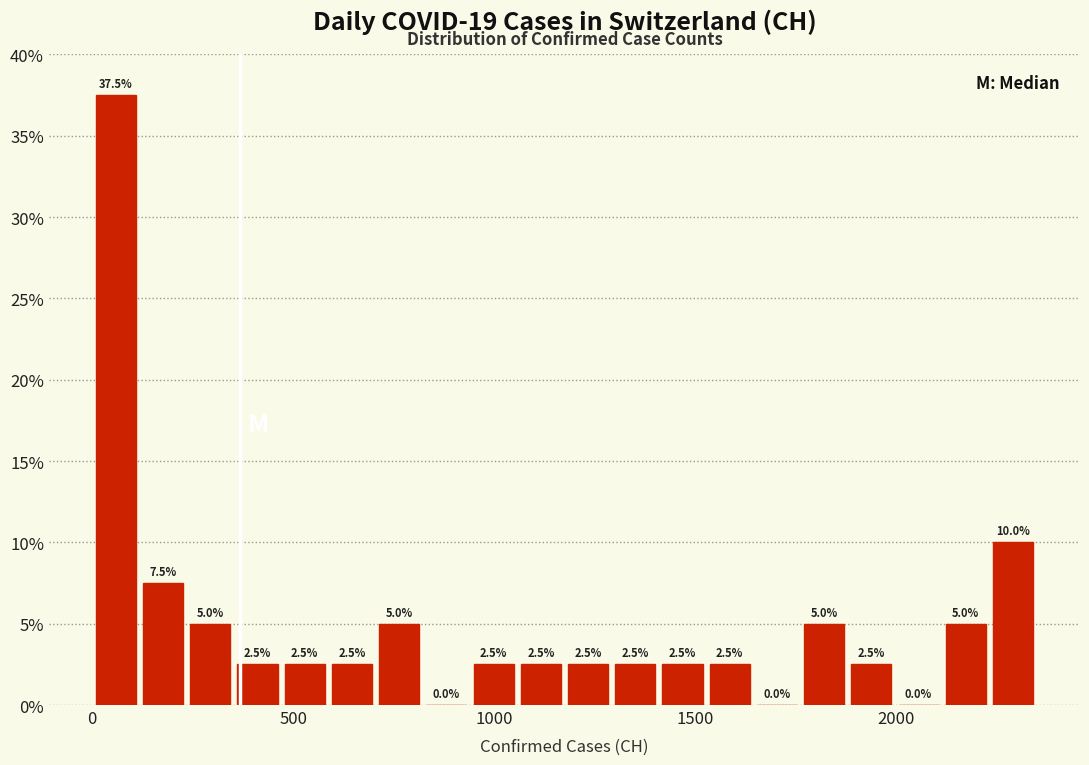

Read against the x-axis, roughly where is the centre of the tallest bar?

50